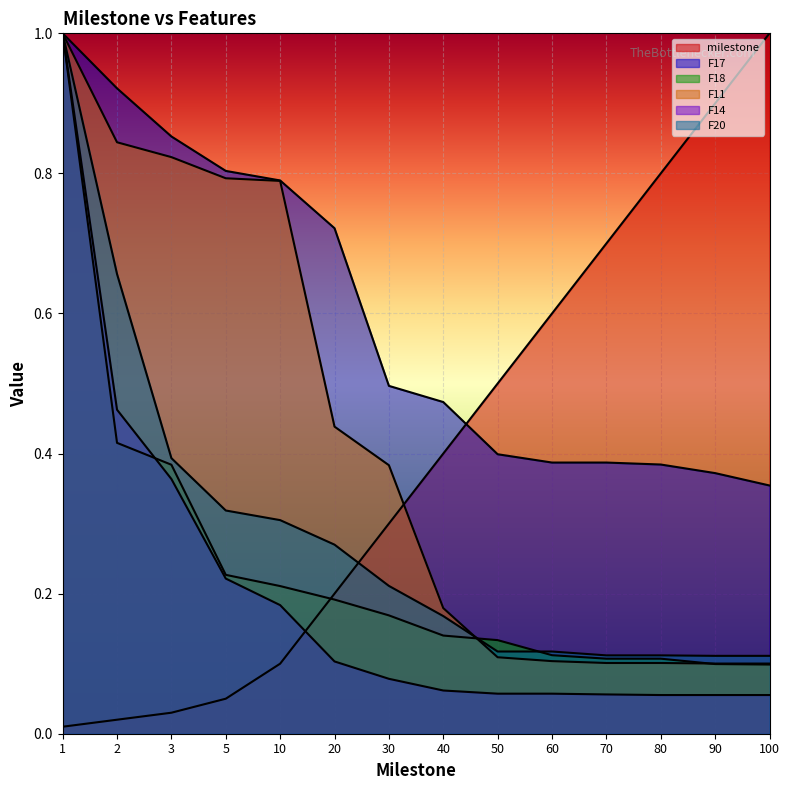

What is the minimum value for F11?

0.1